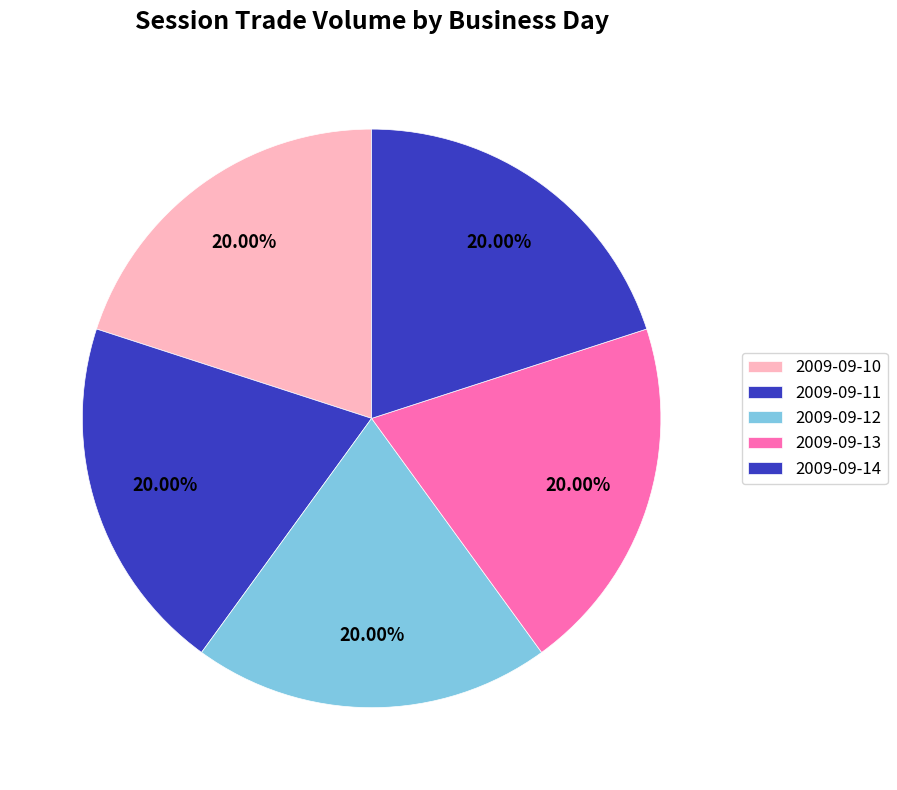

Is it true that 2009-09-10 is 99% of the pie?

False